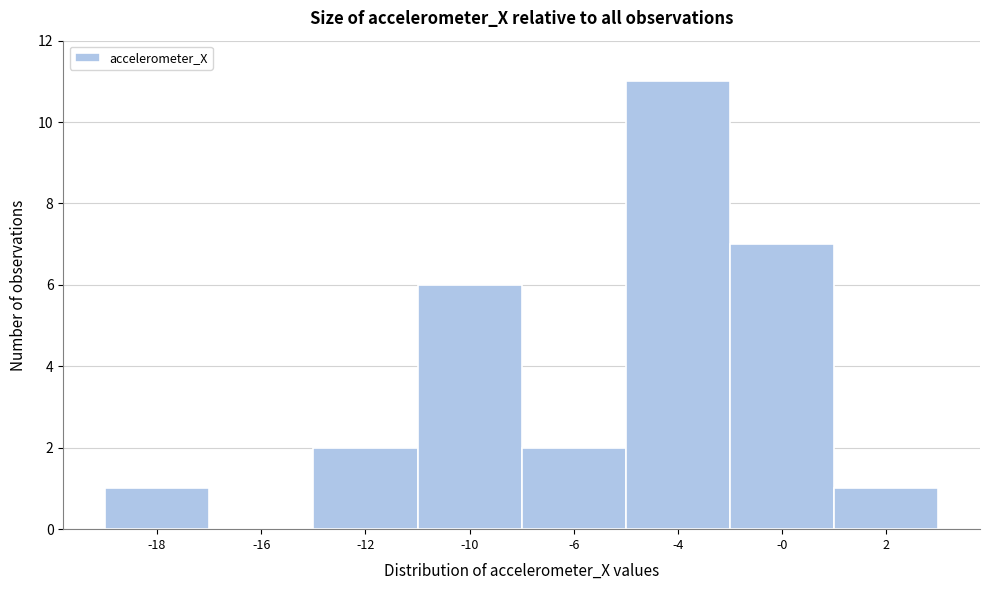

Reading right to left, list all the values displayed in this chart.

2=1	-0=7	-4=11	-6=2	-10=6	-12=2	-16=0	-18=1